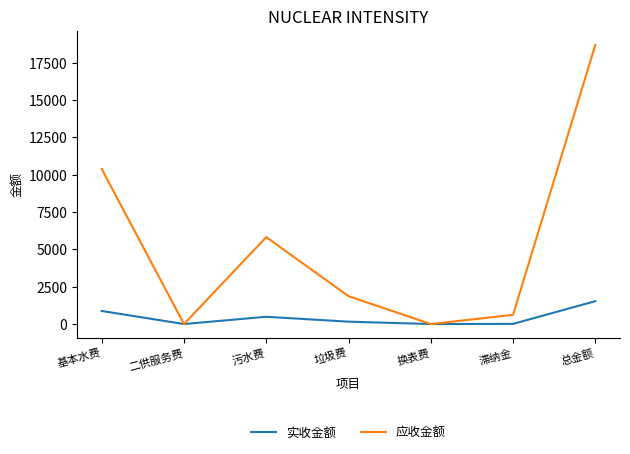

In 实收金额, how many points are higher than both neighbors (excluding endpoints)?

1